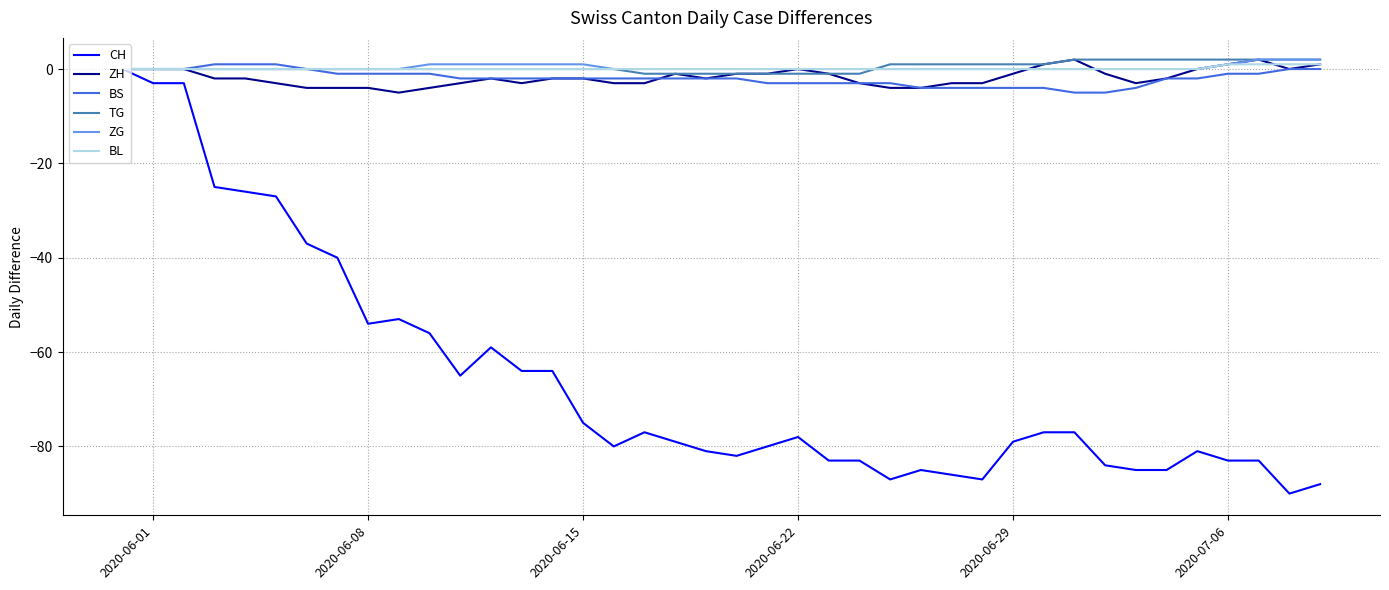

How many lines are shown in the chart?

6